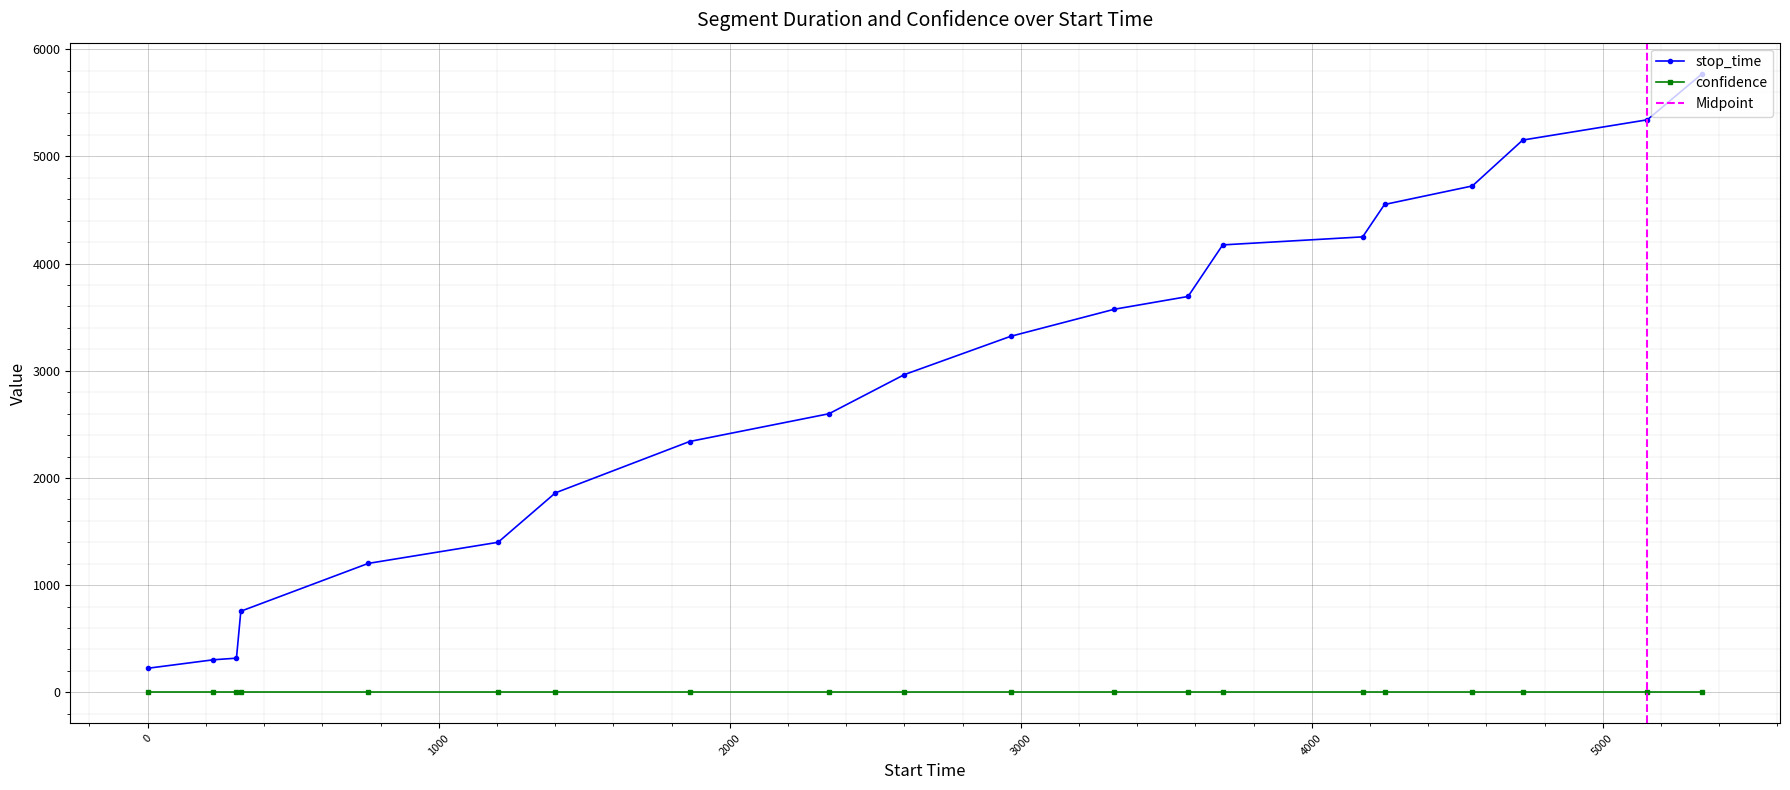

What is the approximate value at 4250, to the nearest 10?

4550